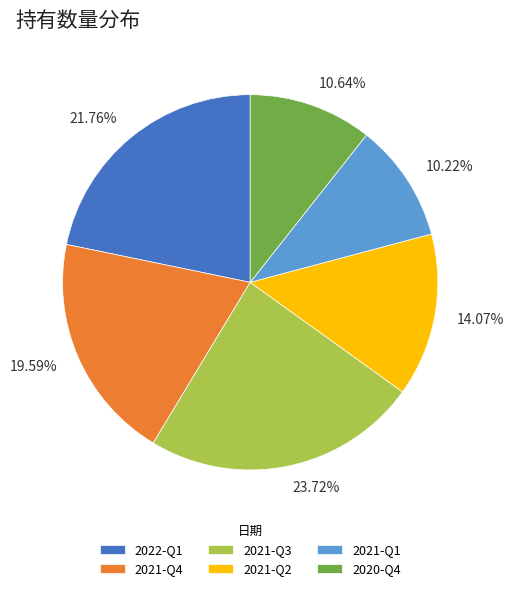

What percentage is NOT represented by 2021-Q2?

85.9%